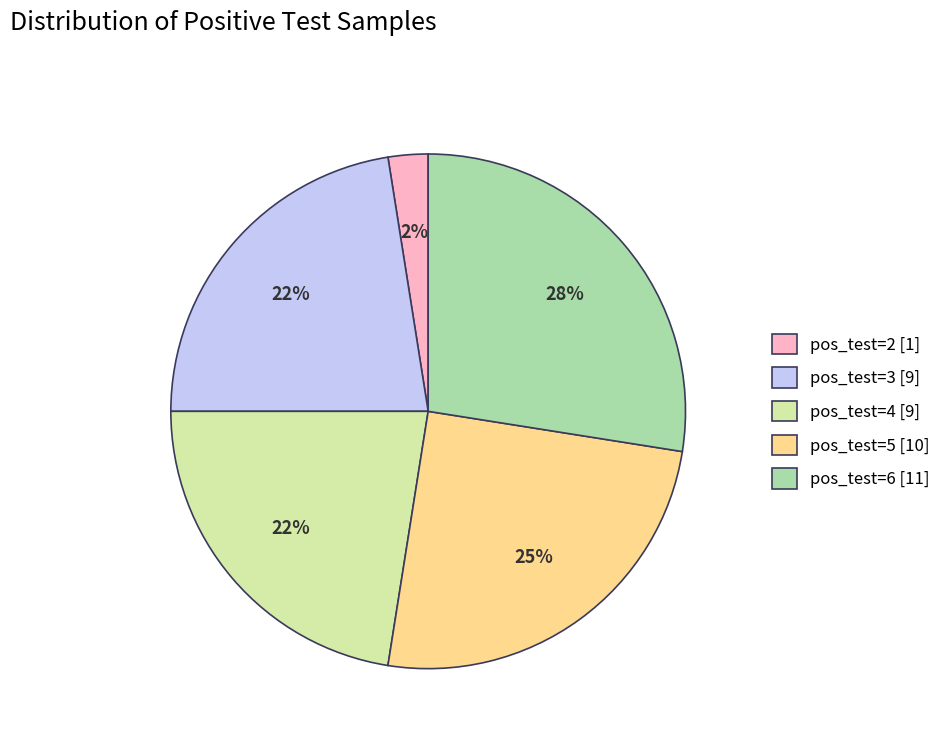

How many segments does this pie chart have?

5